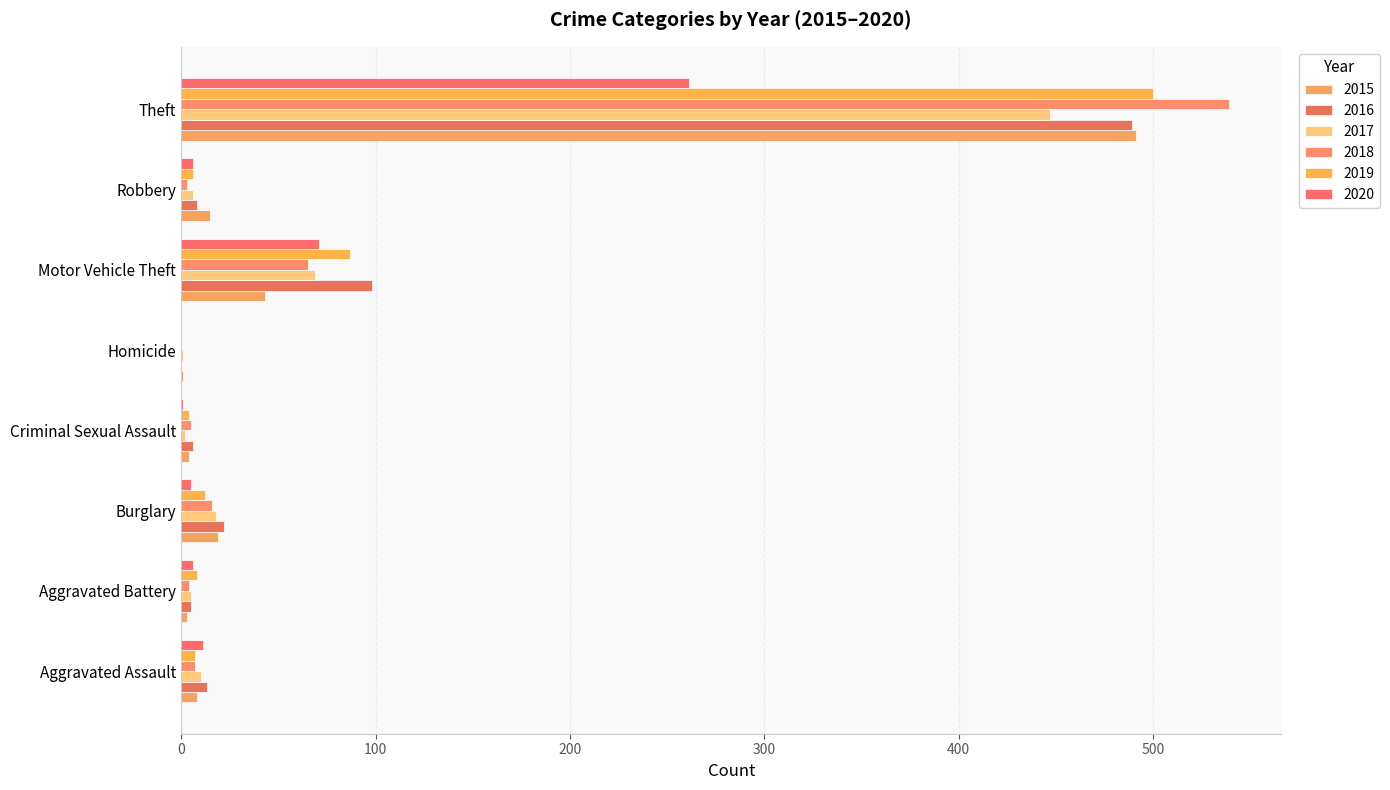

What is the average value of the 2015 series?

73